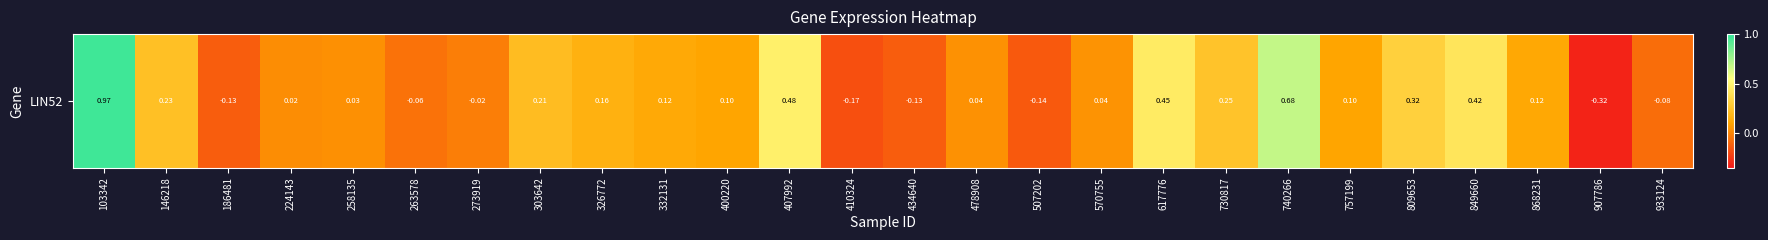

What is the average value?

0.1